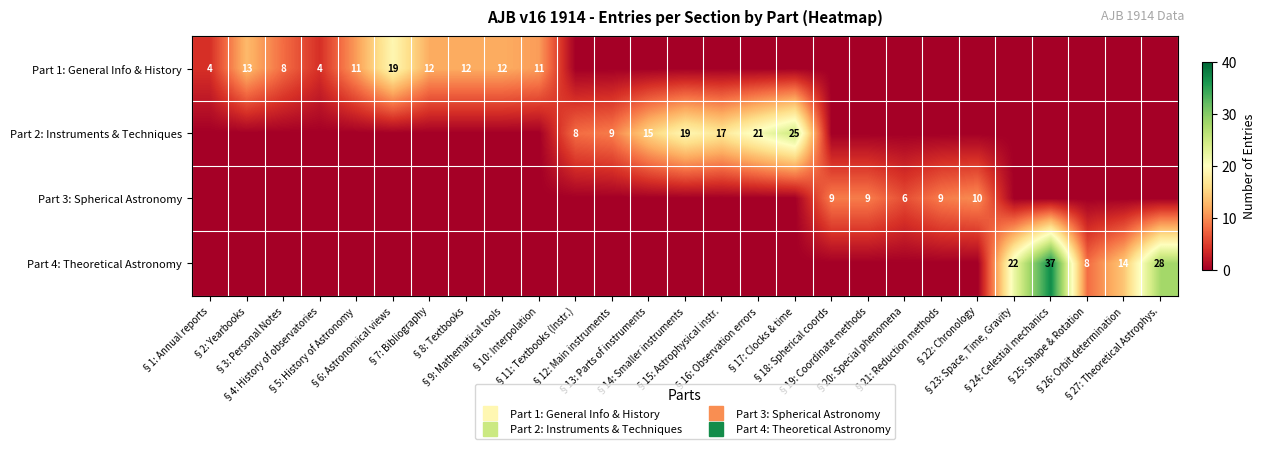

What is the difference between the maximum and minimum values in the Part 3: Spherical Astronomy series?

10